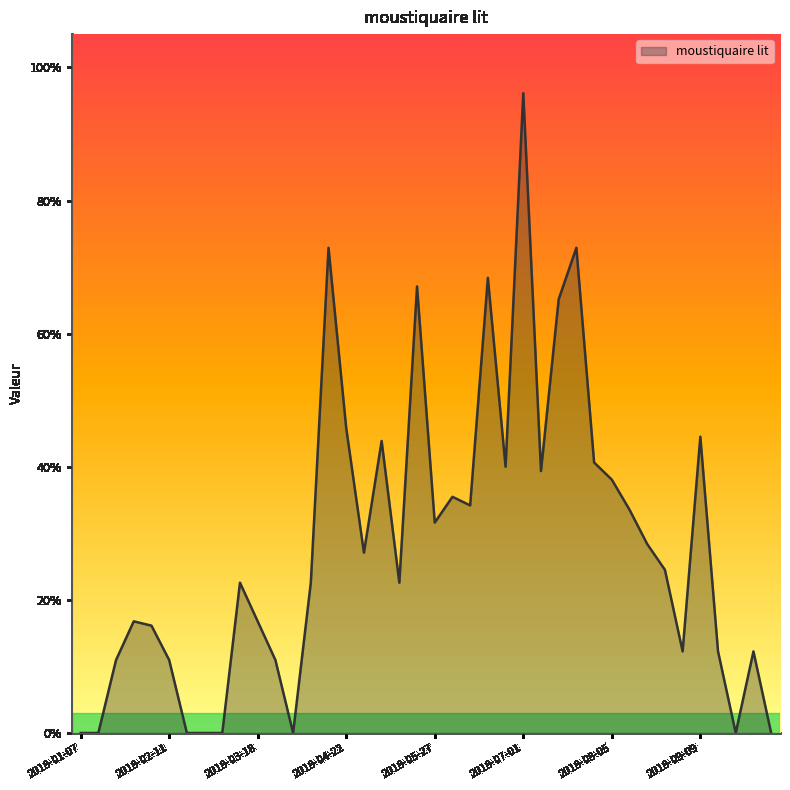

Does the chart have visible grid lines?

No